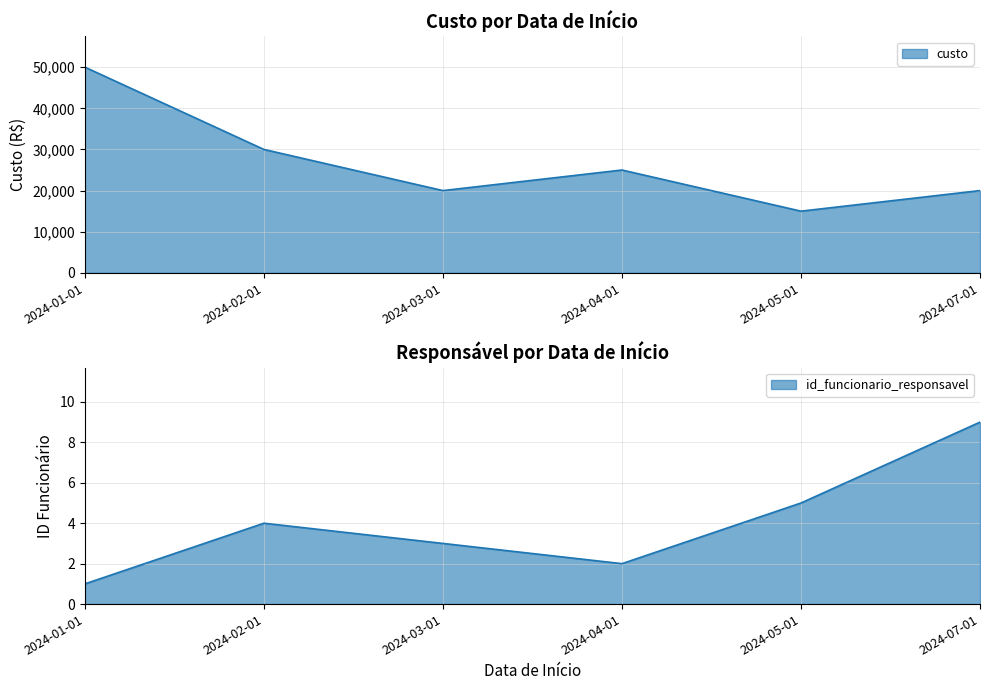

Reading right to left, what are all the values shown in this chart?

custo: 2024-07-01=20000	2024-05-01=15000	2024-04-01=25000	2024-03-01=20000	2024-02-01=30000	2024-01-01=50000
id_funcionario_responsavel: 2024-07-01=9	2024-05-01=5	2024-04-01=2	2024-03-01=3	2024-02-01=4	2024-01-01=1